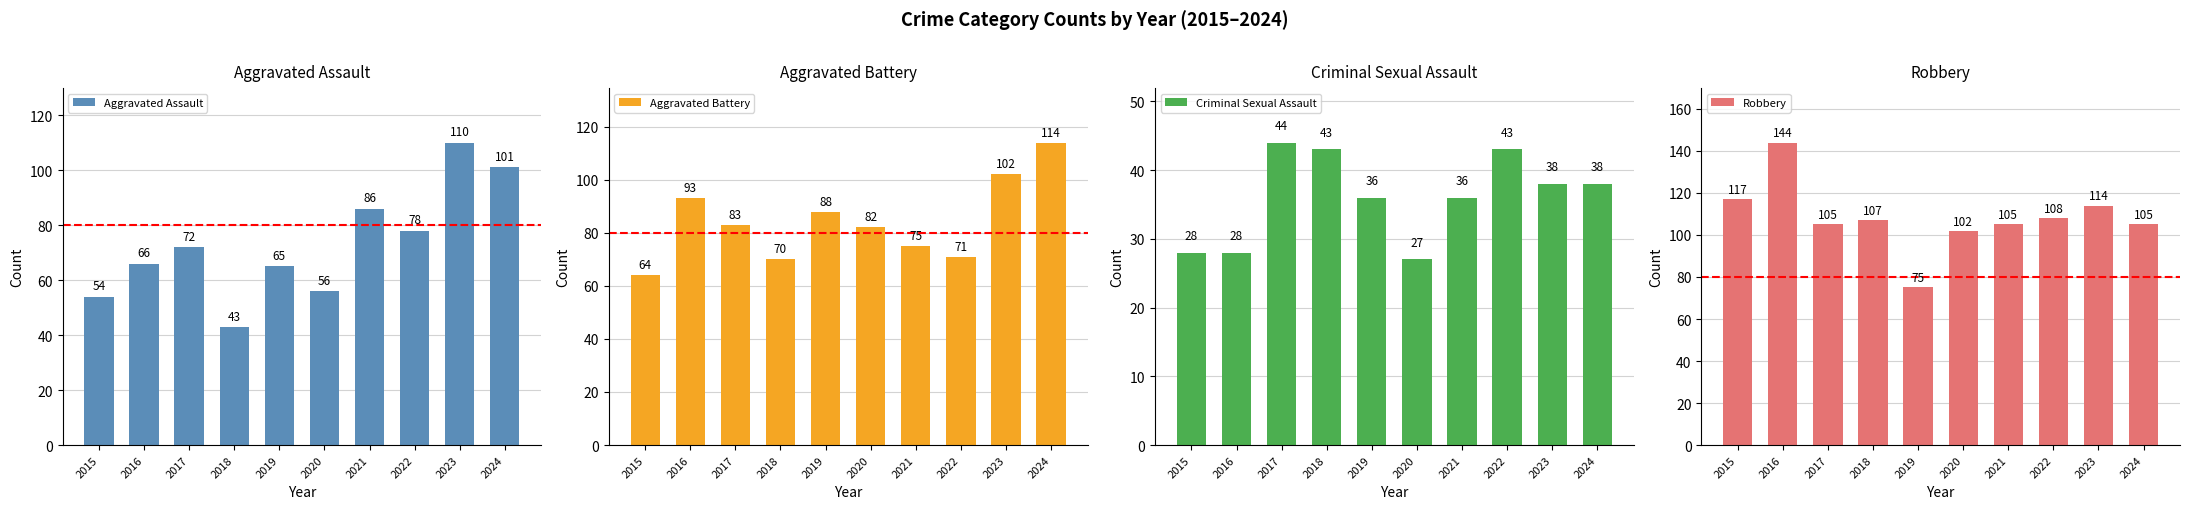

What is the difference between the maximum and second lowest values in the Robbery series?

42